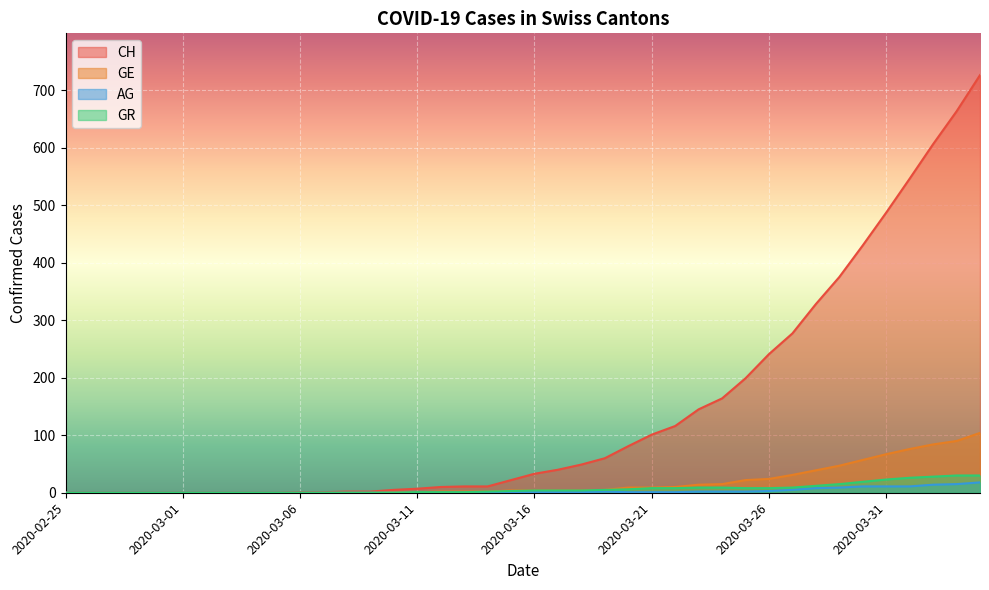

Which series has the largest total across all categories?

CH